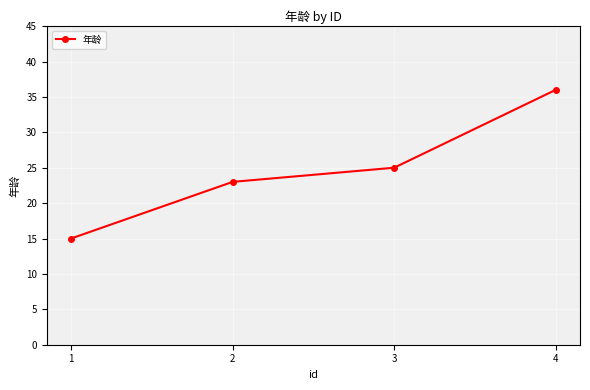

What is the change in value from 1 to 2?

+8